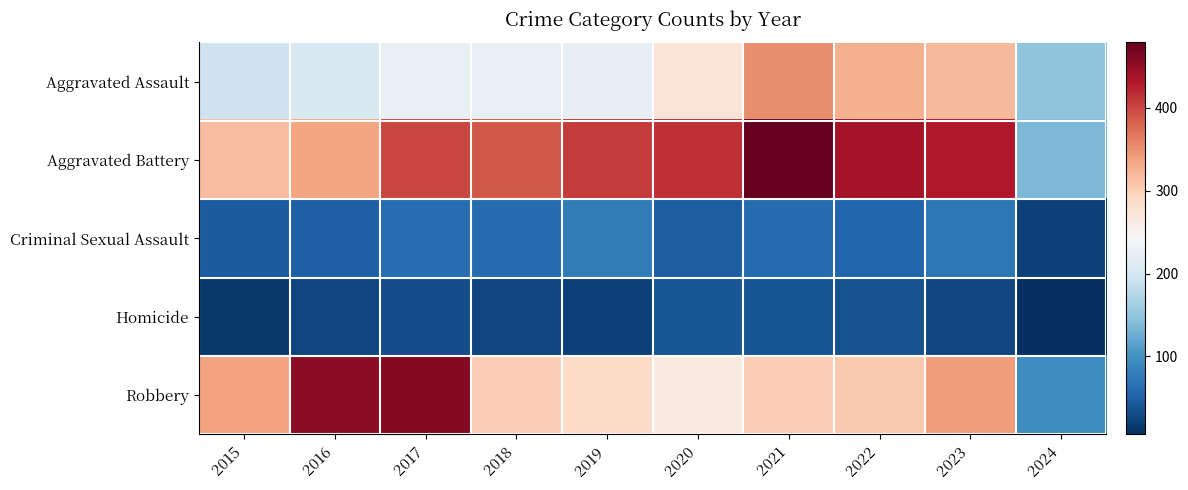

Which series has the largest total across all categories?

Aggravated Battery